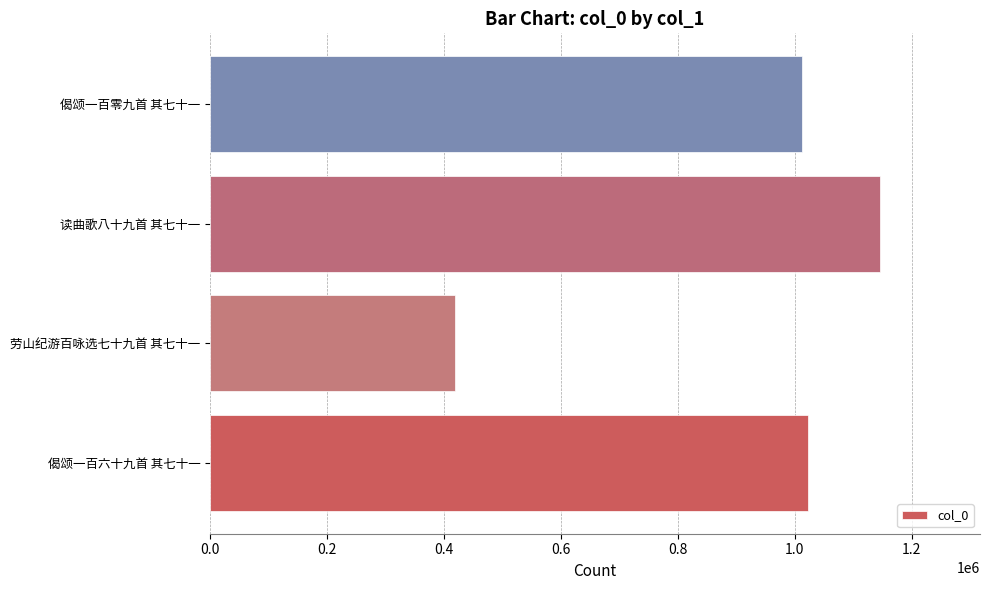

Approximately how many times larger is the value at 偈颂一百零九首 其七十一 compared to 偈颂一百六十九首 其七十一?

1.0